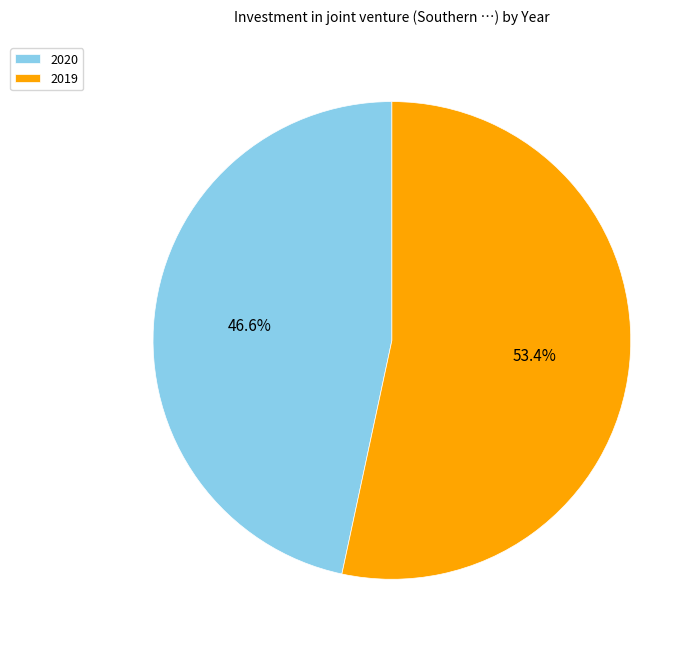

Count the number of slices in the pie.

2